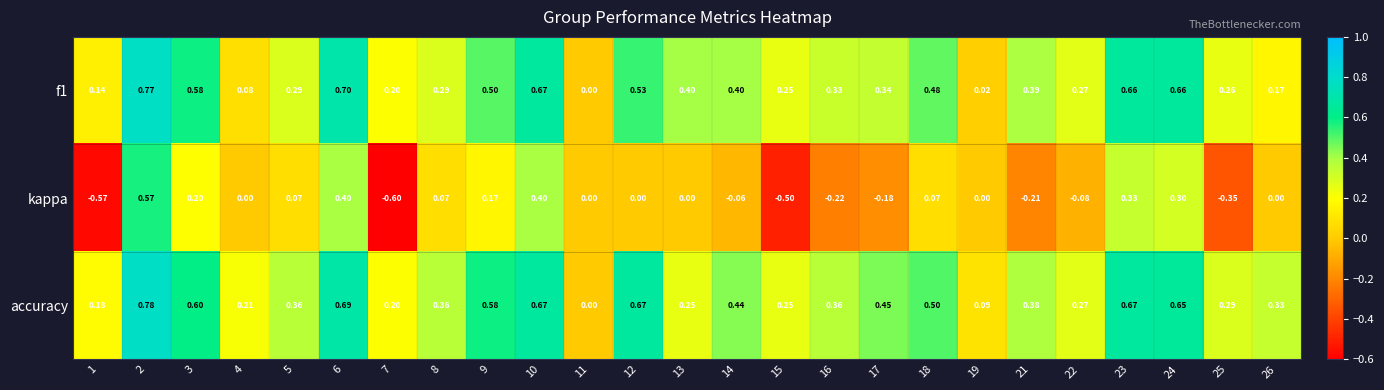

Is the value of accuracy at 10 greater than the value of kappa at 22?

Yes